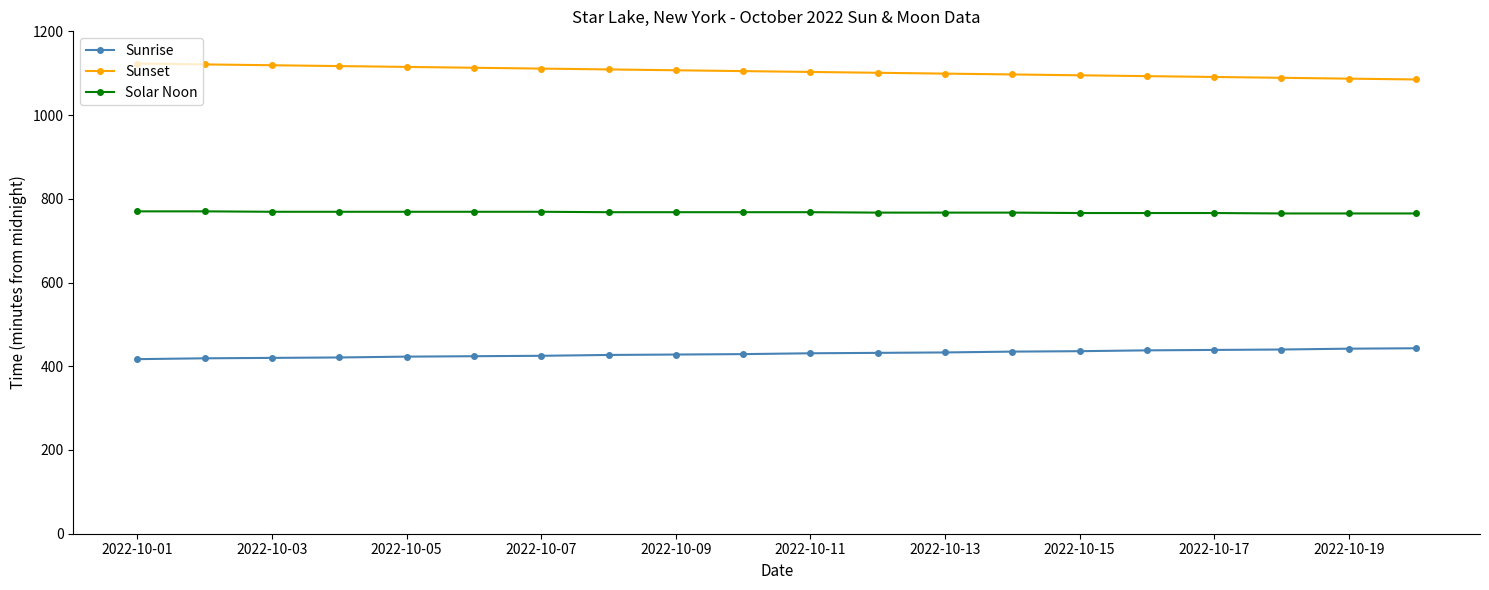

True or false: Solar Noon and Sunset intersect in this chart.

False